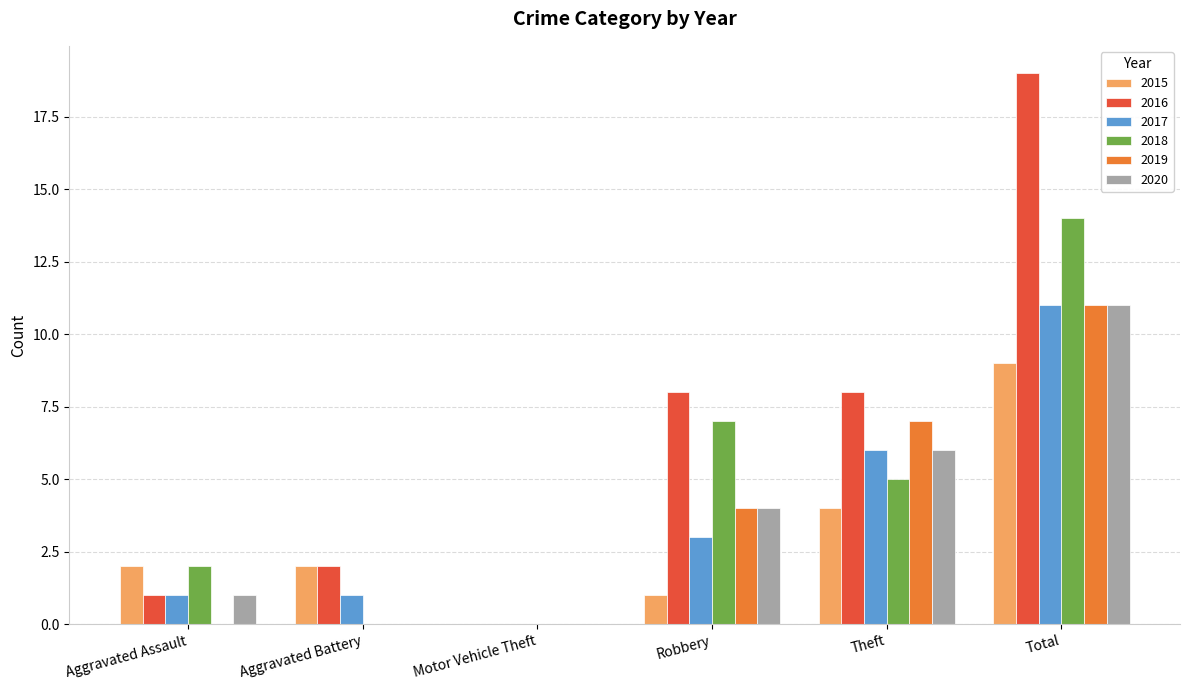

Reading left to right, what are all the values shown in this chart?

2015: 2	2	0	1	4	9
2016: 1	2	0	8	8	19
2017: 1	1	0	3	6	11
2018: 2	0	0	7	5	14
2019: 0	0	0	4	7	11
2020: 1	0	0	4	6	11